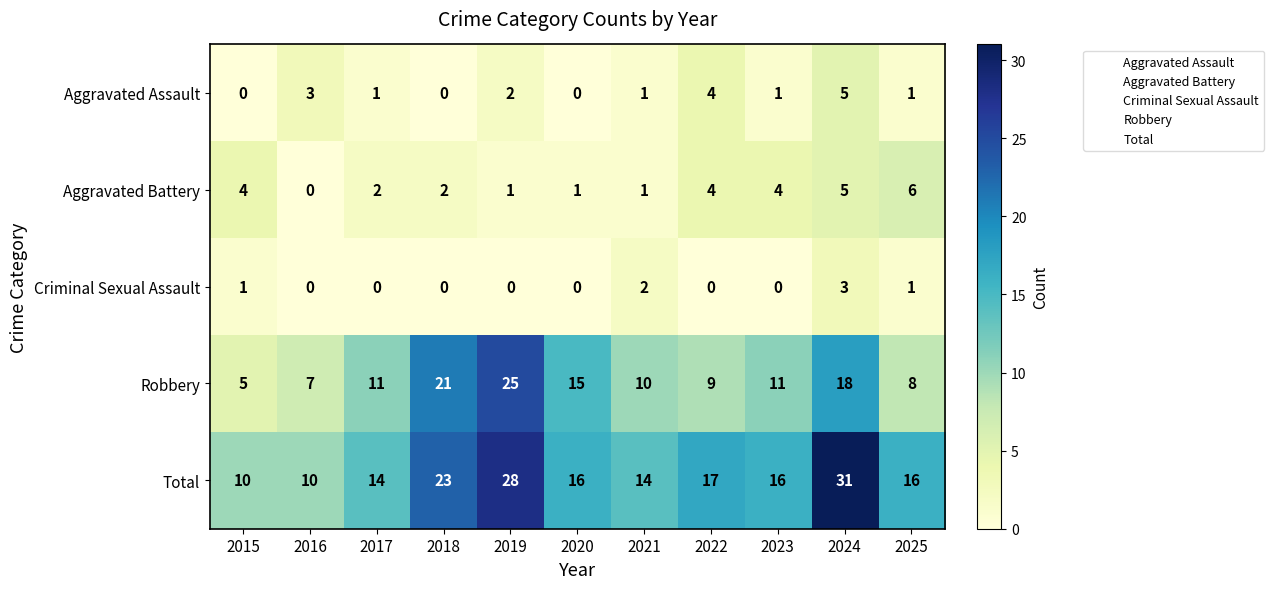

What is the minimum value for Total?

10